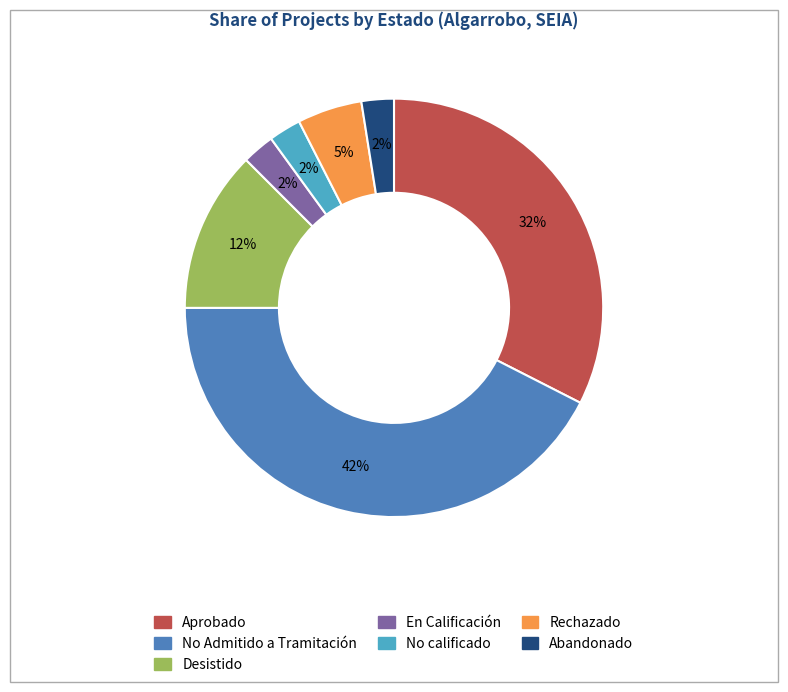

Does No Admitido a Tramitación represent more than half of the total?

No